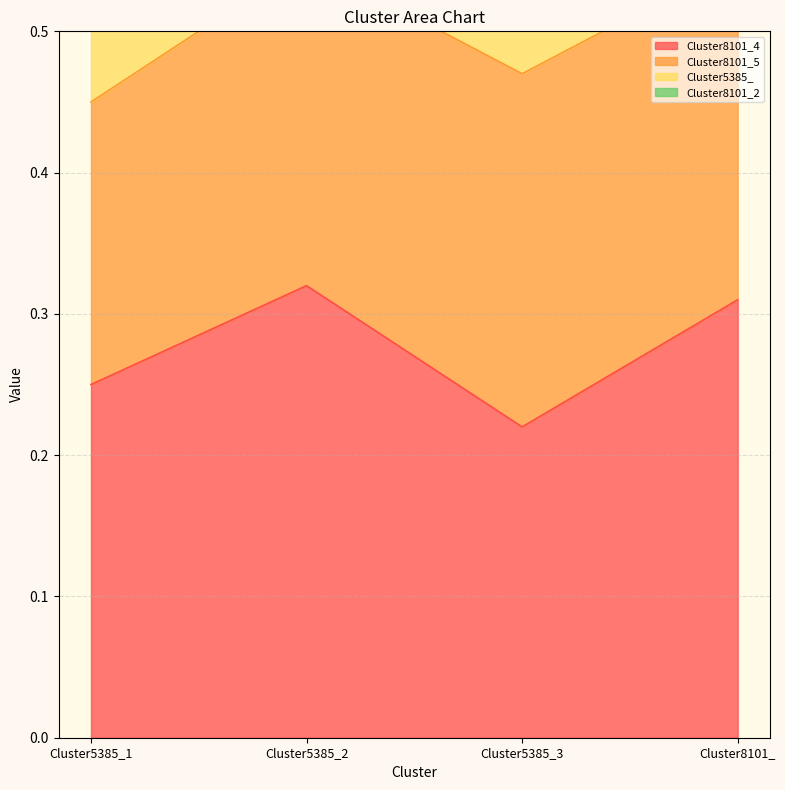

What value does the Cluster8101_5 series have at Cluster5385_1?

0.2